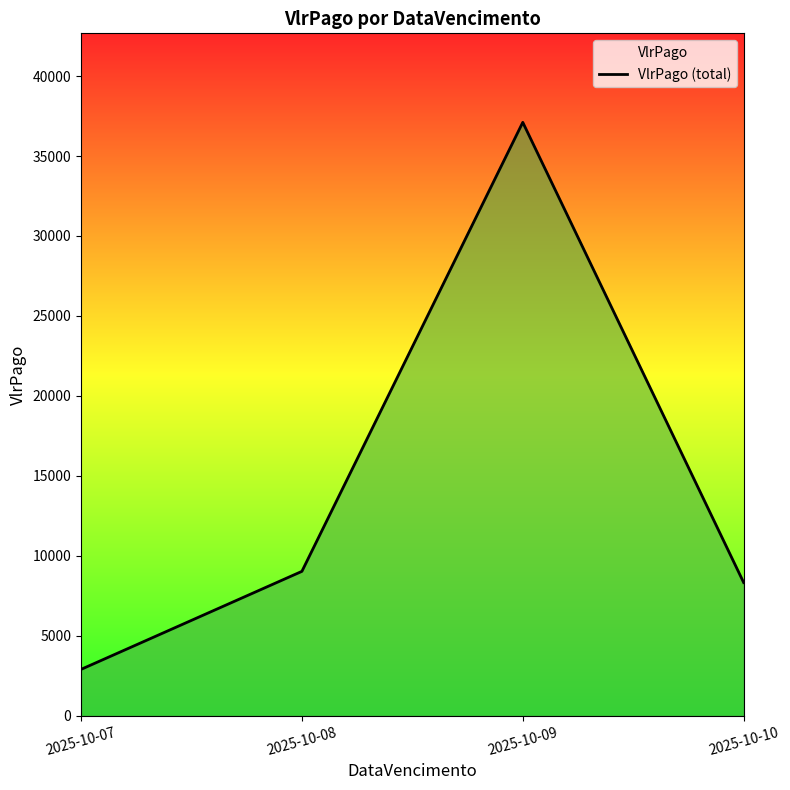

Reading left to right, list all the values displayed in this chart.

2025-10-07=2896.1	2025-10-08=9026.5	2025-10-09=37107.5	2025-10-10=8327.2